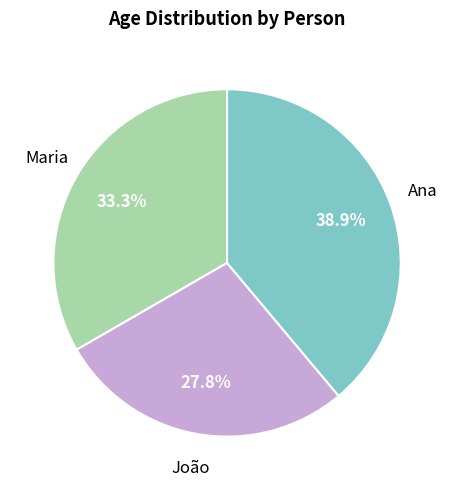

To the nearest percent, what is the average slice percentage?

33%